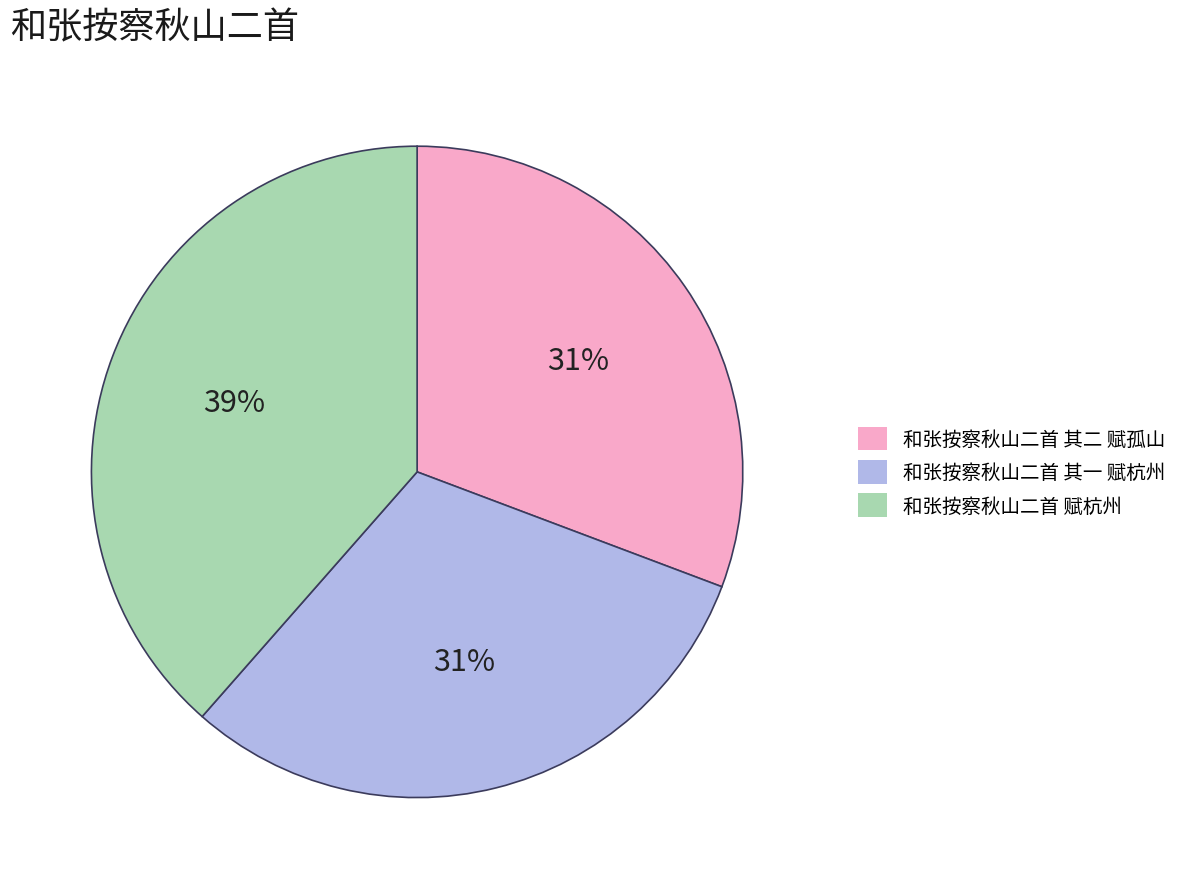

To the nearest percent, what portion does 和张按察秋山二首 其二 赋孤山 represent?

31%